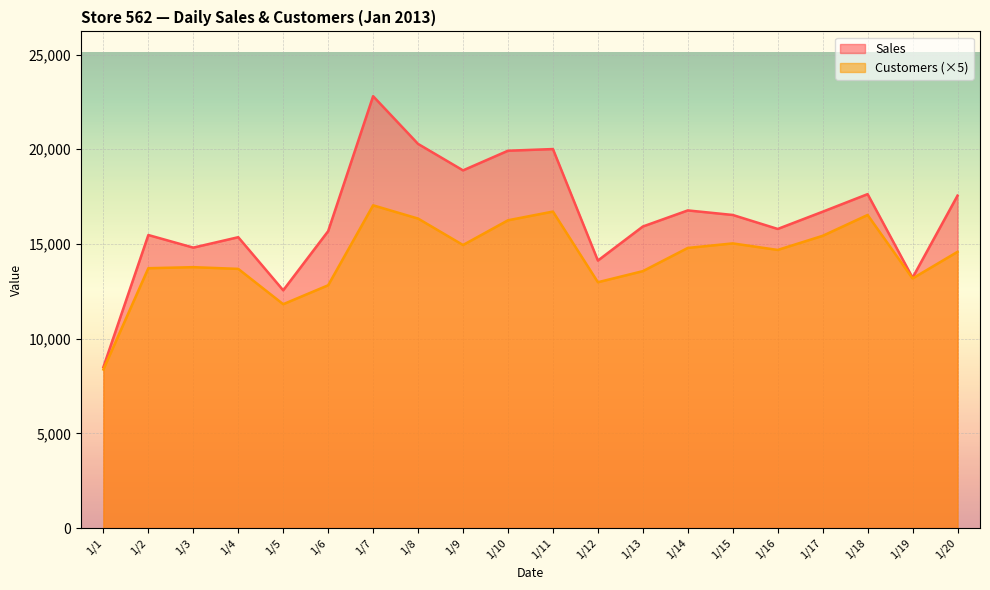

Reading right to left, what are all the values shown in this chart?

Sales: 17552	13219	17631	16703	15793	16531	16771	15922	14124	20010	19922	18885	20282	22801	15678	12554	15357	14807	15472	8498
Customers: 14585	13180	16530	15430	14685	15030	14790	13565	12980	16710	16250	14945	16340	17040	12820	11820	13685	13775	13720	8375